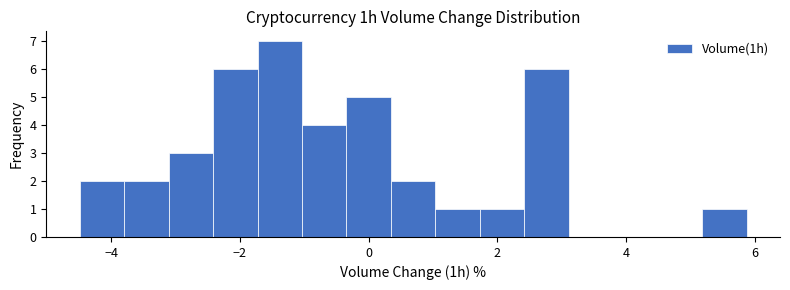

Read against the x-axis, roughly where is the centre of the tallest bar?

-1.4